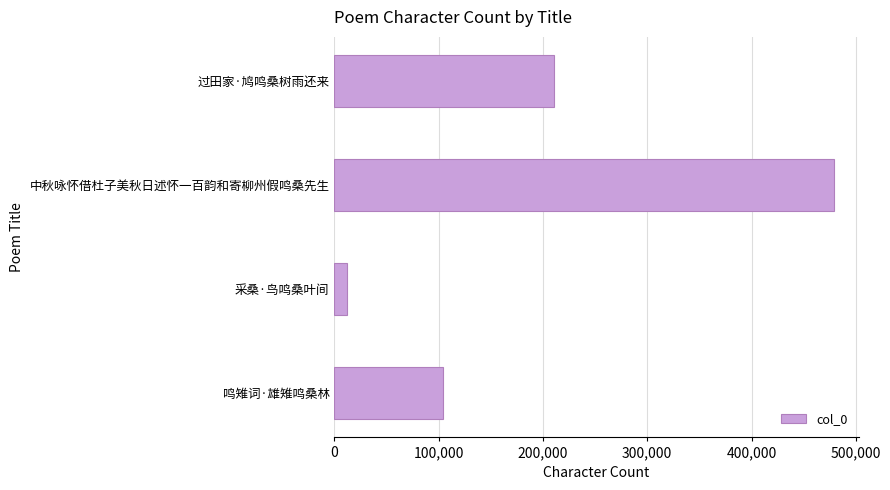

What is the greatest value displayed?

478920